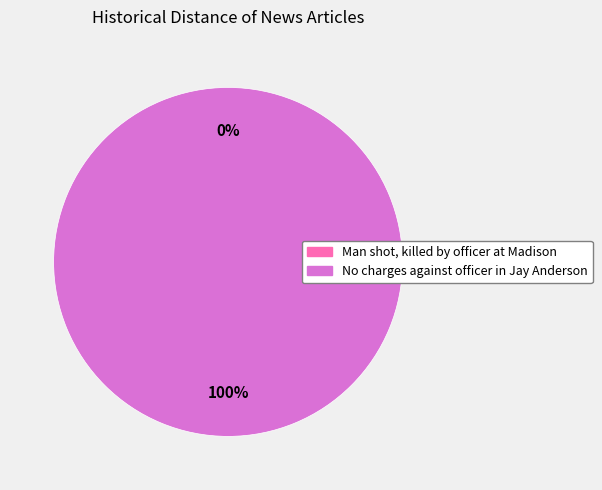

The Man shot, killed by officer at Madison slice represents 14% of the pie. True or false?

False